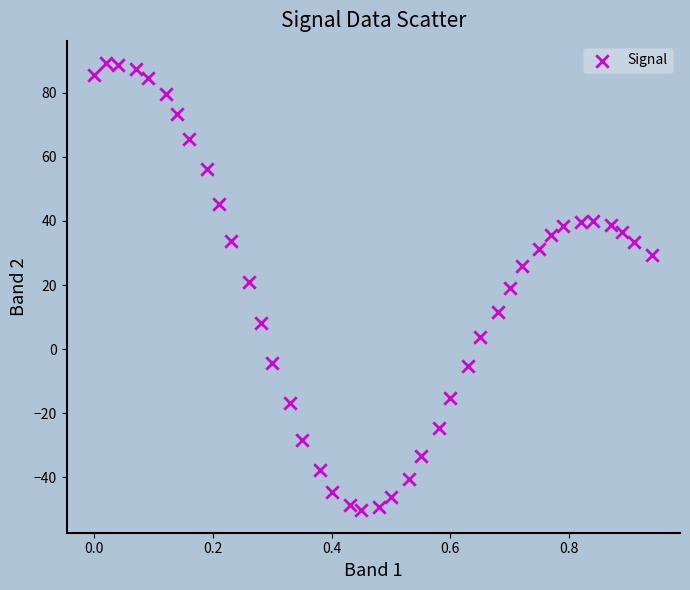

What is the range of Y values (max minus min)?

139.5